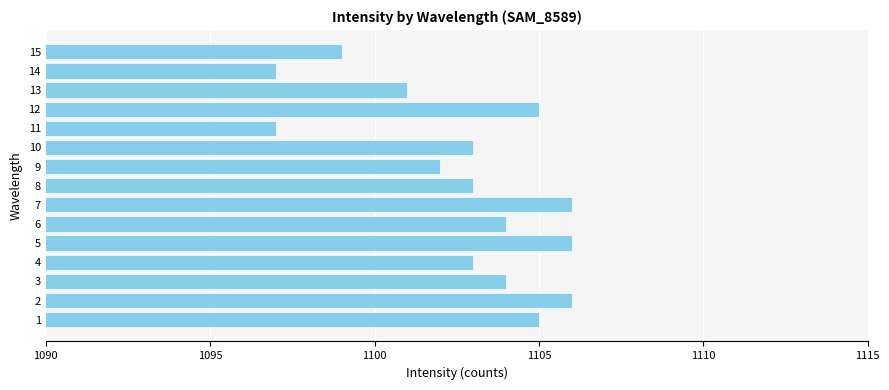

What is the smallest value displayed?

1097